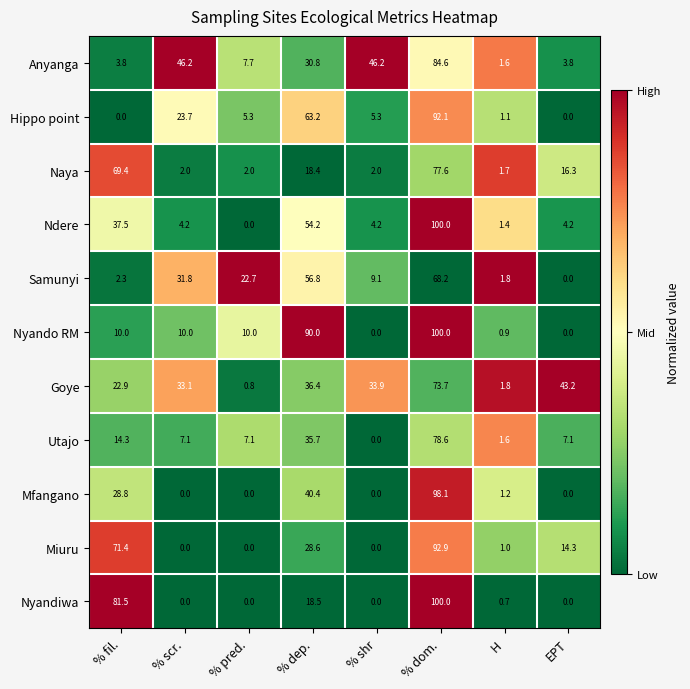

What is the total value across all series at EPT?

88.9